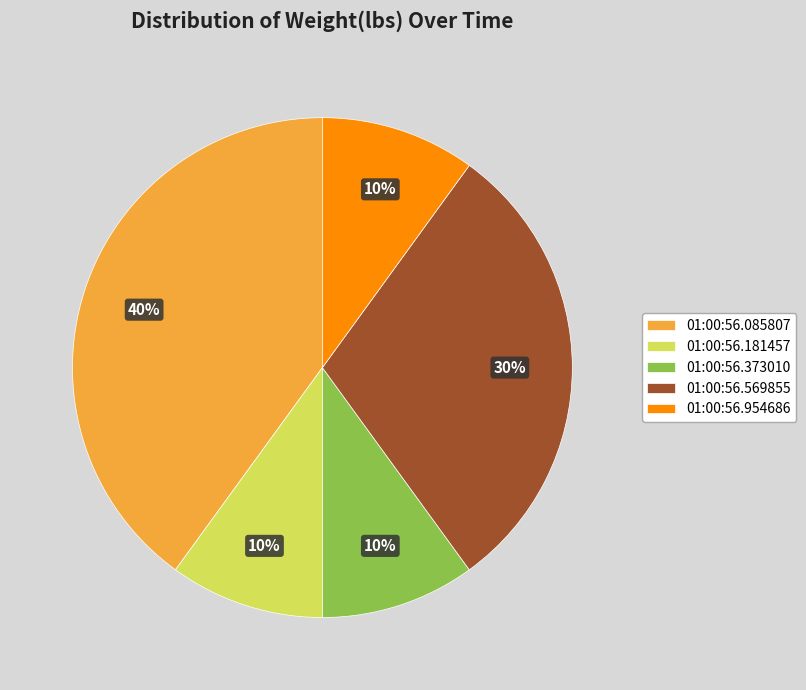

Is the sum of 01:00:56.569855 and 01:00:56.954686 greater than half?

No